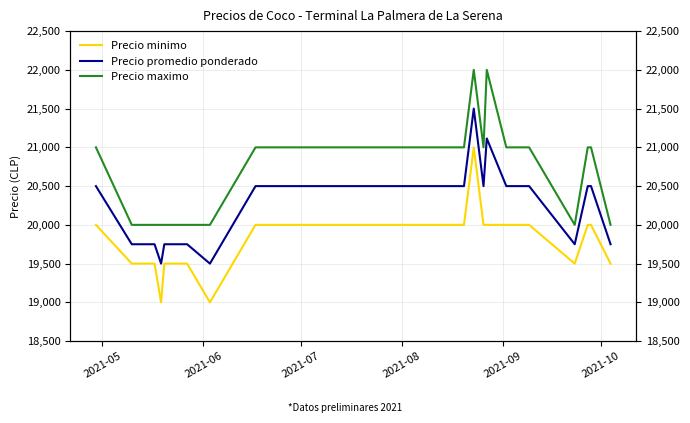

What is the difference between the maximum and minimum values in the Precio promedio ponderado series?

2000